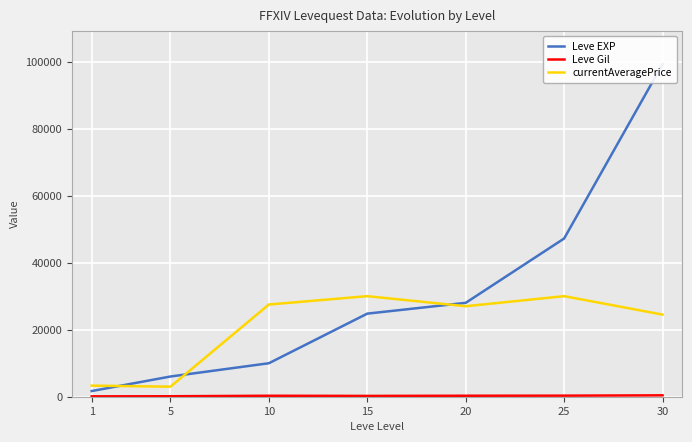

Where is the first local minimum for Leve Gil?

15